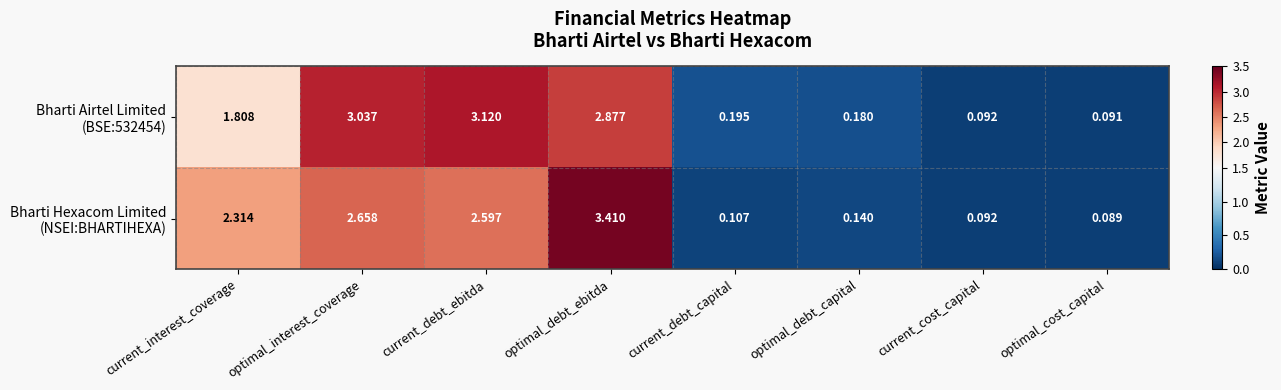

Which label corresponds to the largest value in the chart?

optimal_debt_ebitda